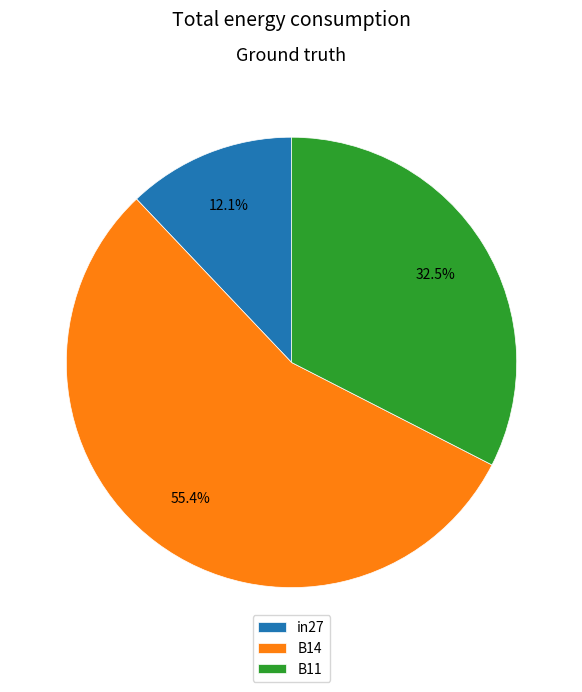

Between B11 and B14, which is larger?

B14